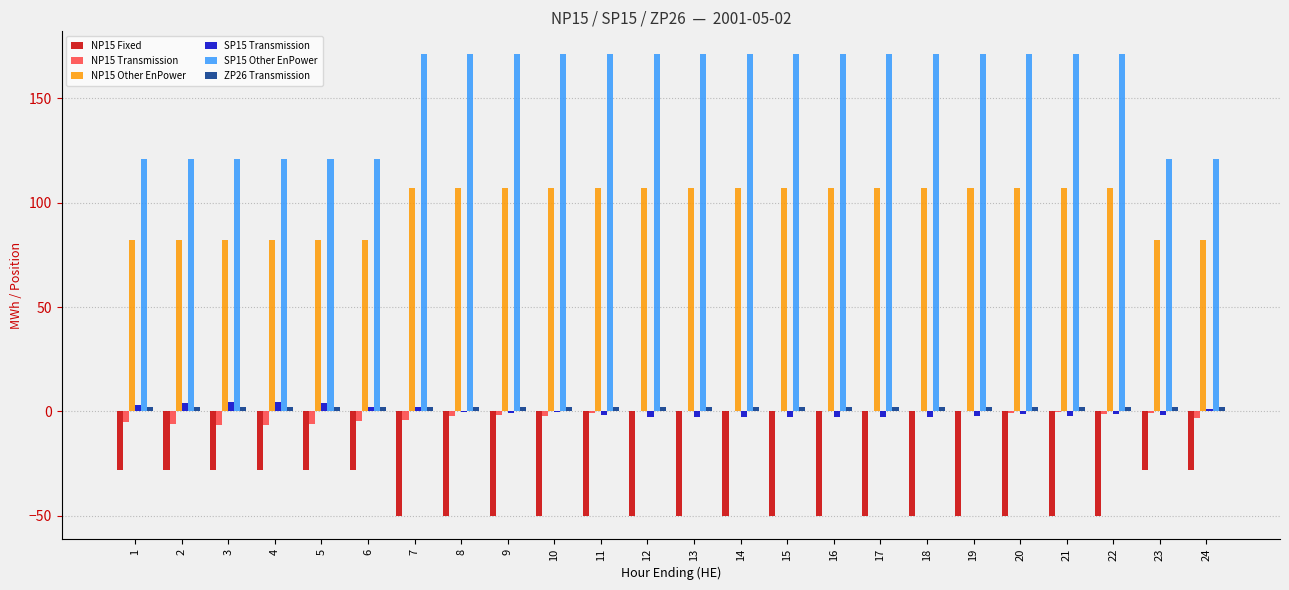

What is the greatest value displayed?

171.0